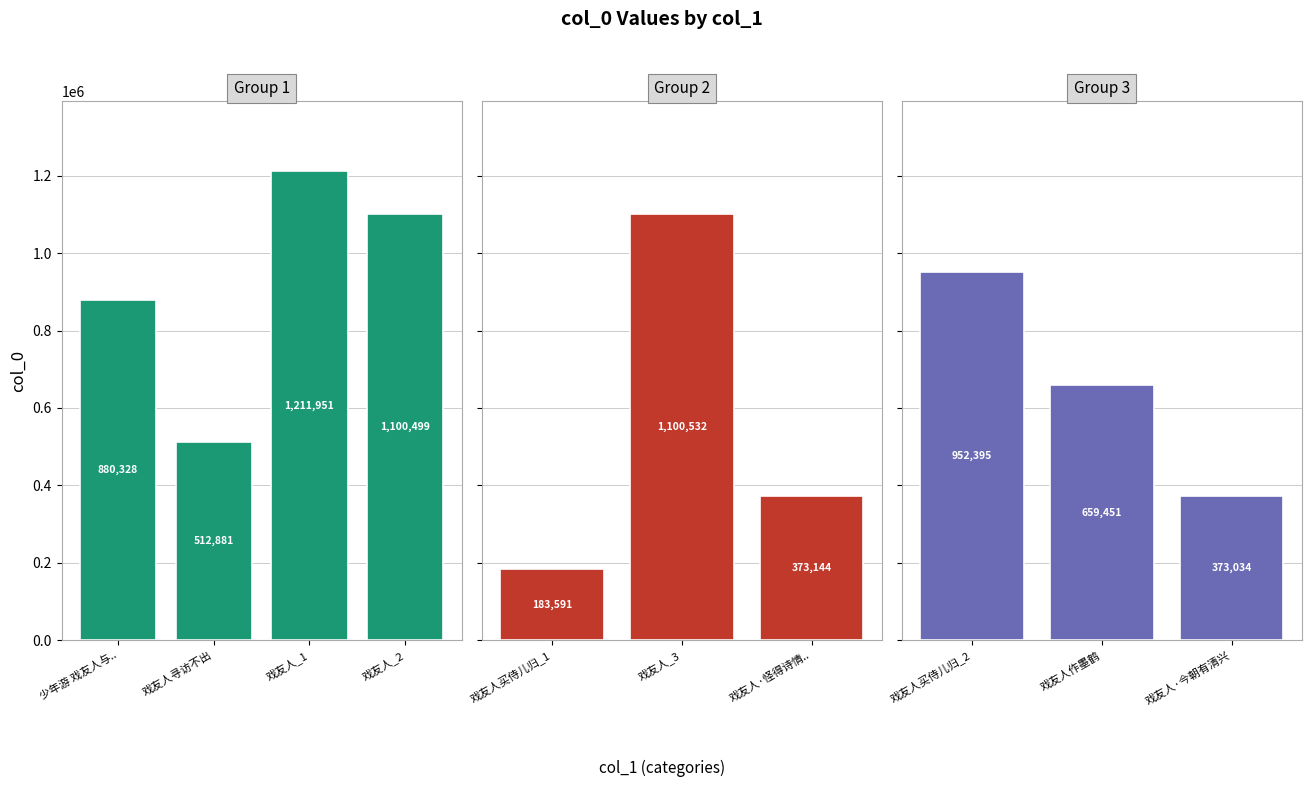

Which has a higher value, 戏友人寻访不出 or 戏友人·怪得诗情减一分?

戏友人寻访不出